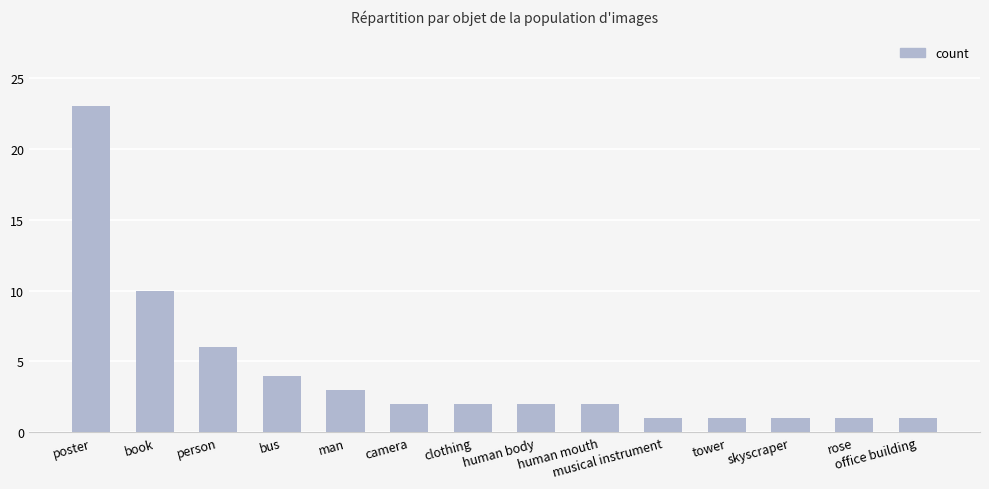

Does the chart contain stacked bars?

No